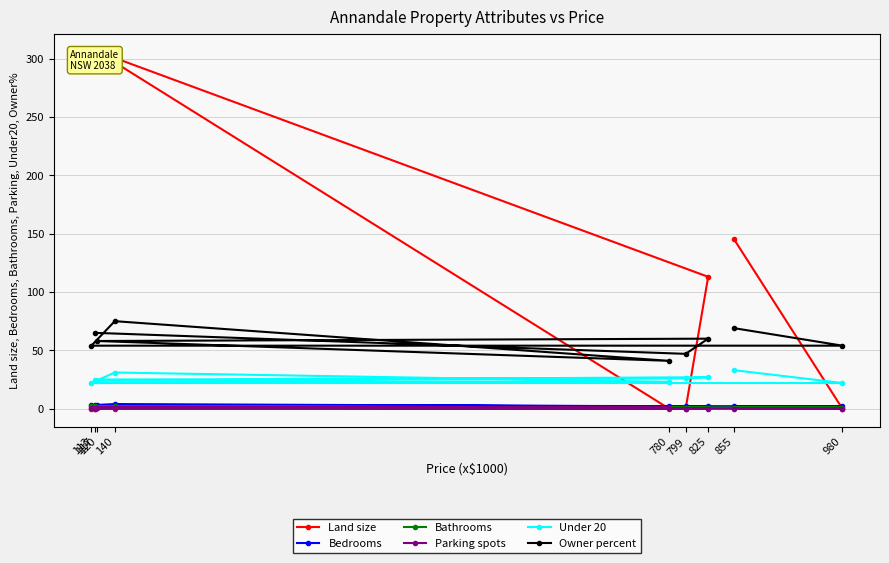

Reading right to left, transcribe all the data shown in this chart.

Land size: 855=145	980=0	113=0	140=0	780=0	120=306	825=113	799=0	117=0
Bedrooms: 855=2	980=2	113=3	140=4	780=2	120=3	825=2	799=2	117=3
Bathrooms: 855=1	980=1	113=2	140=2	780=1	120=1	825=1	799=1	117=2
Parking spots: 855=0	980=0	113=1	140=1	780=1	120=1	825=0	799=0	117=0
Under 20: 855=33	980=22	113=22	140=31	780=23	120=24	825=27	799=26	117=25
Owner percent: 855=69	980=54	113=54	140=75	780=41	120=58	825=60	799=47	117=65